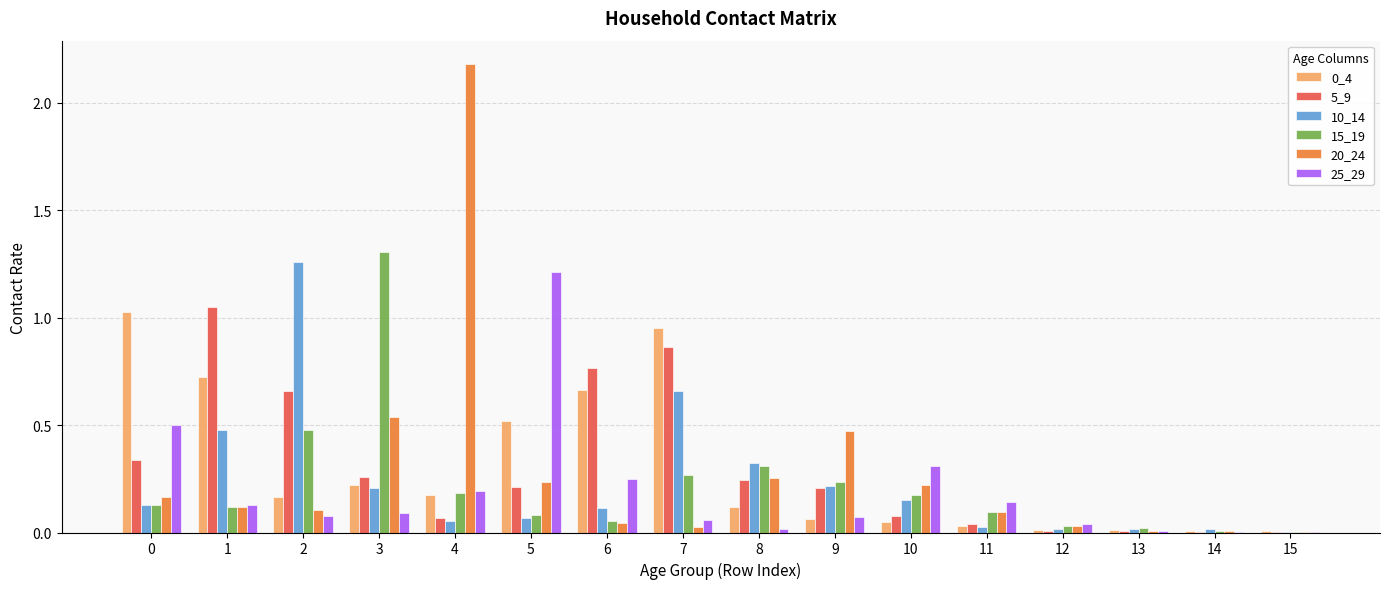

What is the sum of all 5_9 values?

4.8